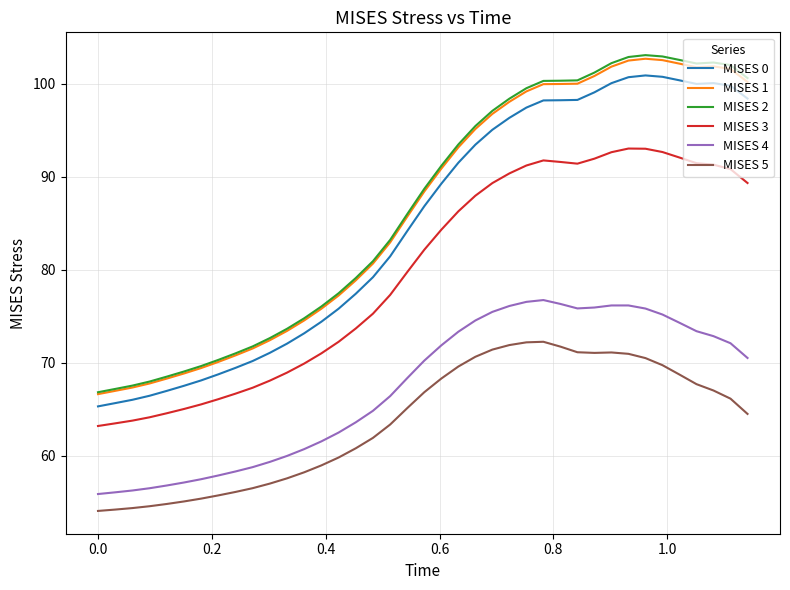

Which series has the largest range (max minus min)?

MISES 2